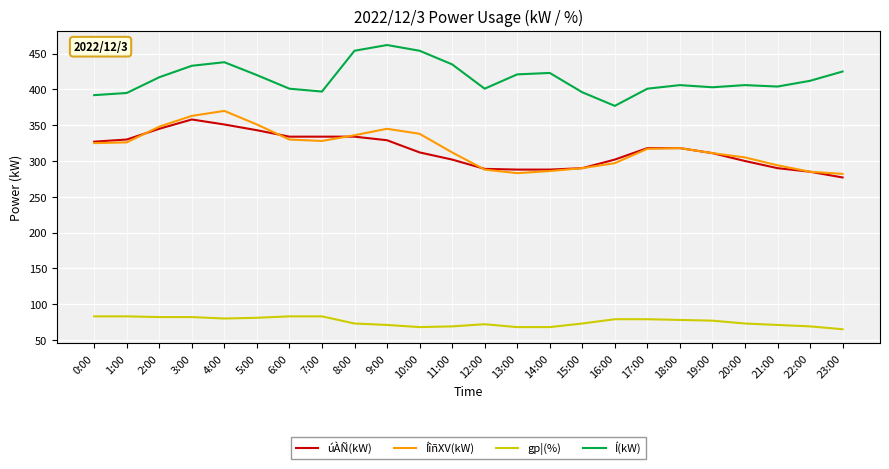

In ÍîñXV(kW), how many points are lower than both neighbors (excluding endpoints)?

2